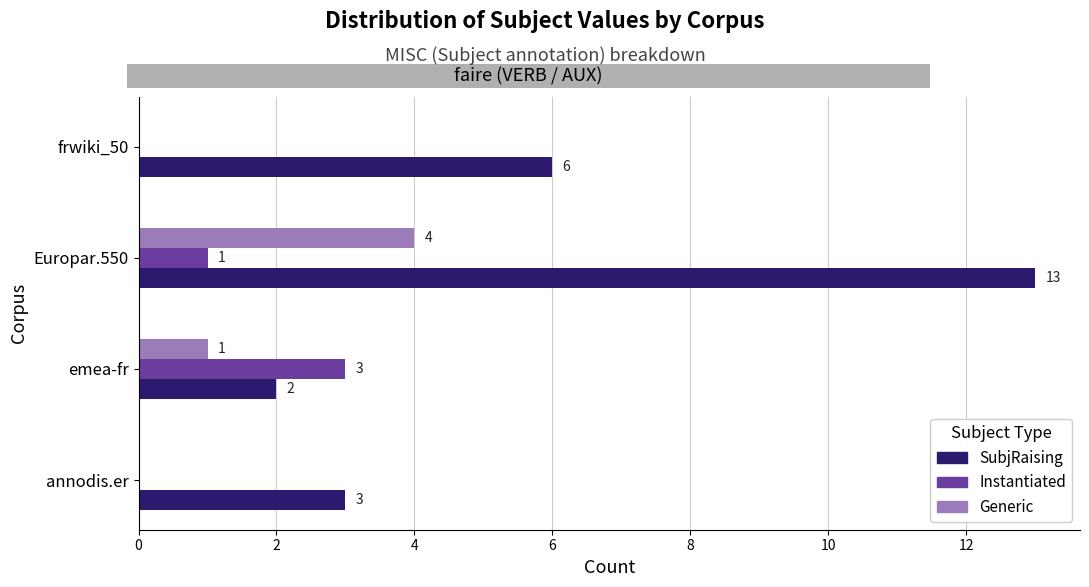

The SubjRaising series shows 2 at emea-fr. True or false?

True